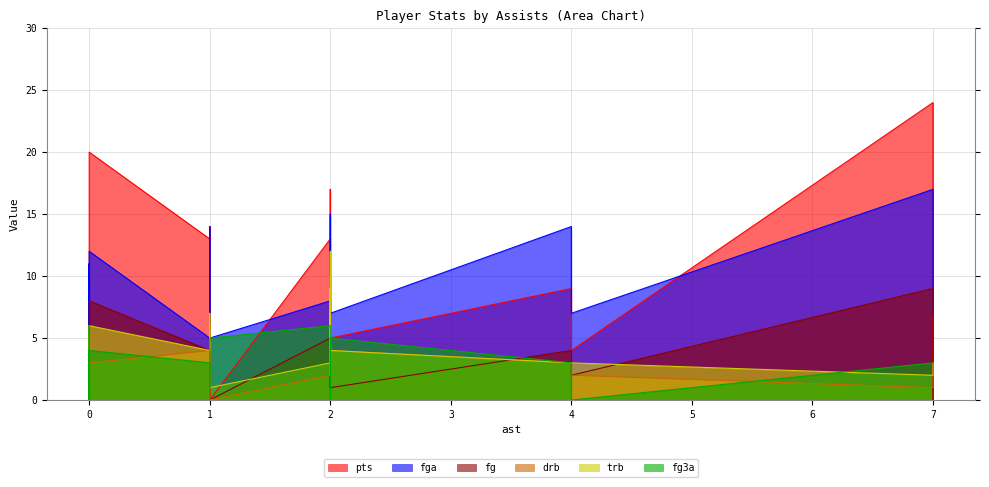

The value of drb at 2 is 2. True or false?

True